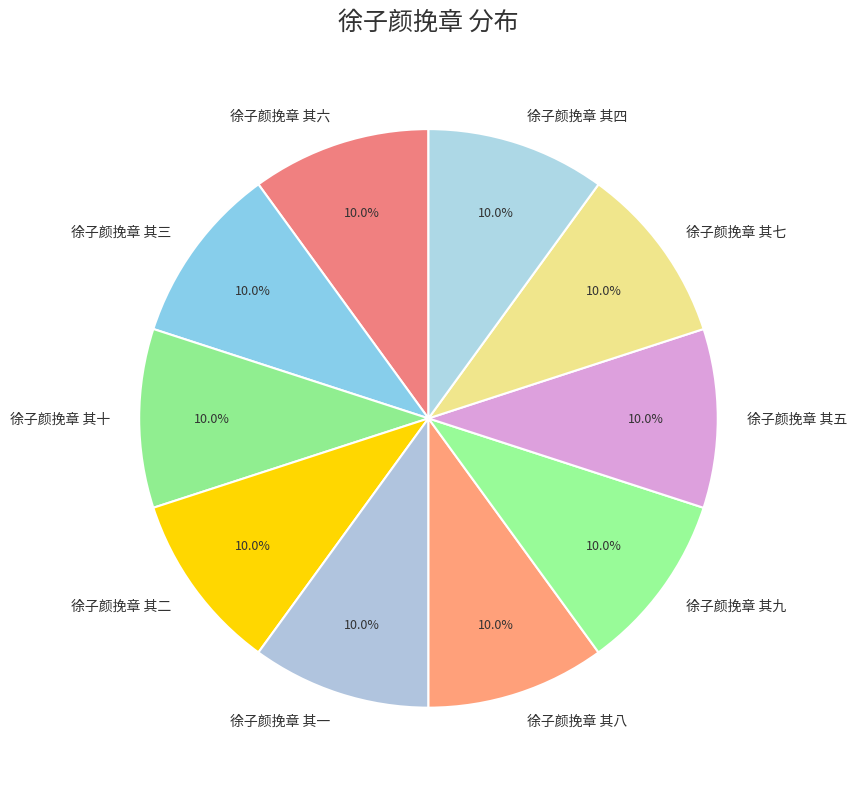

Combined, what portion of the pie is 徐子颜挽章 其二 and 徐子颜挽章 其八?

20.0%